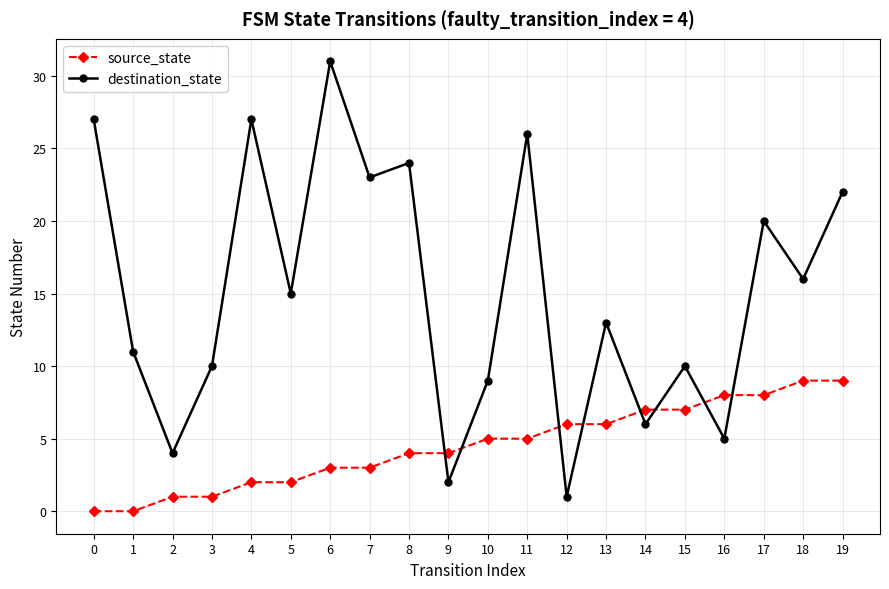

What is the value of the source_state point at the 19th from the left?

9